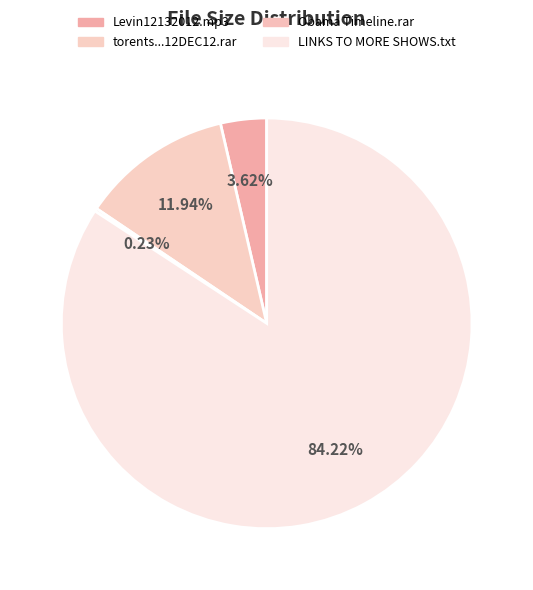

Rank the categories by value from lowest to highest.

The Obama Timeline-SHORTCUT.rar, Levin12132012.mp3, torents from wednesday 12DEC12.rar, LINKS TO MORE SHOWS.txt